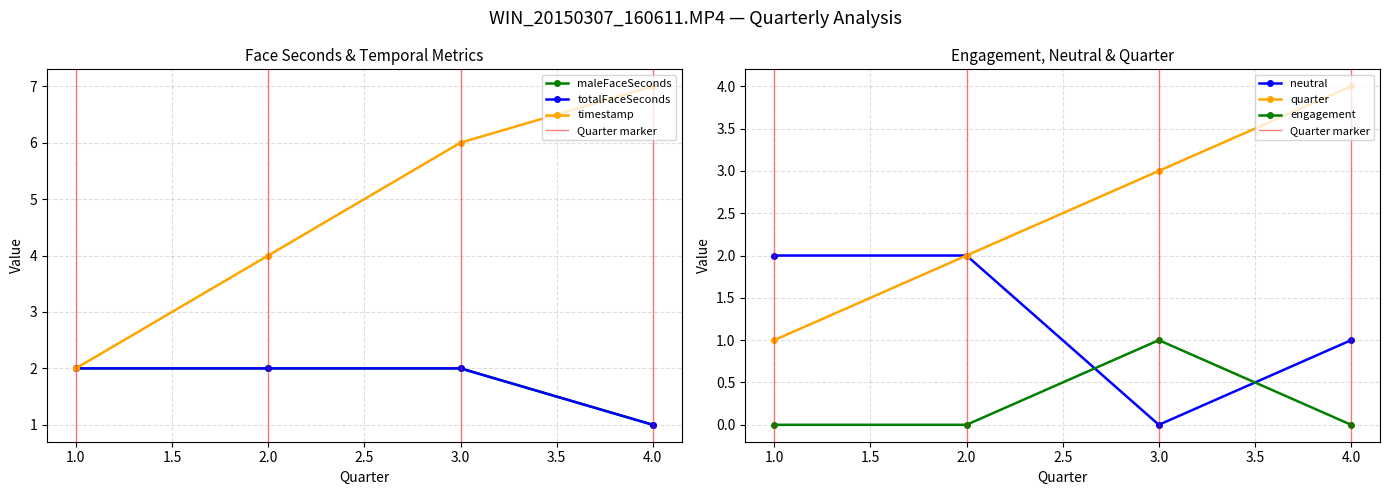

What value does the timestamp series have at 3.0?

6